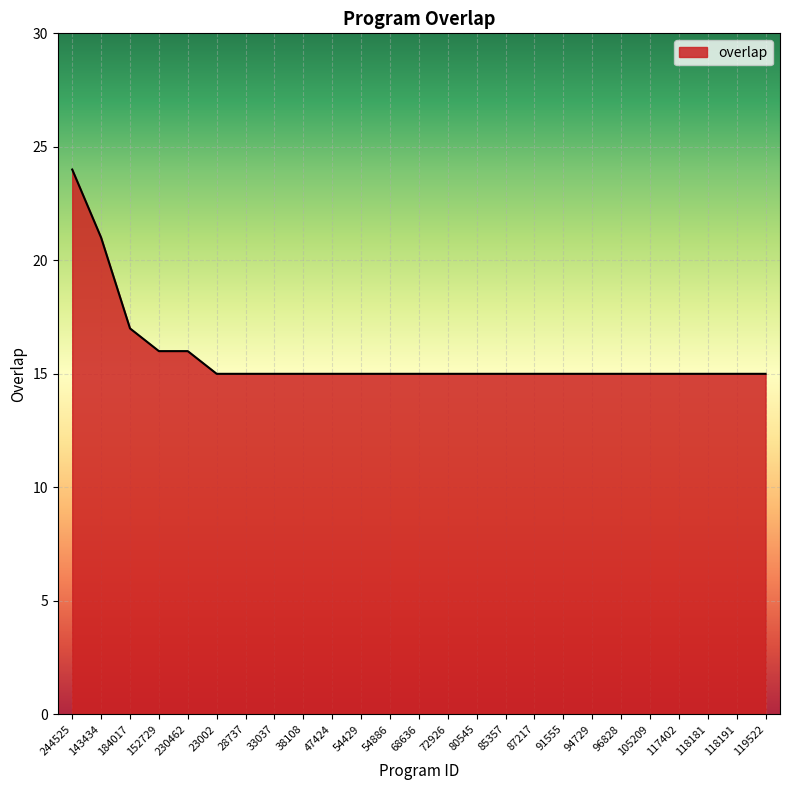

What is the difference between the values at 143434 and 28737?

6